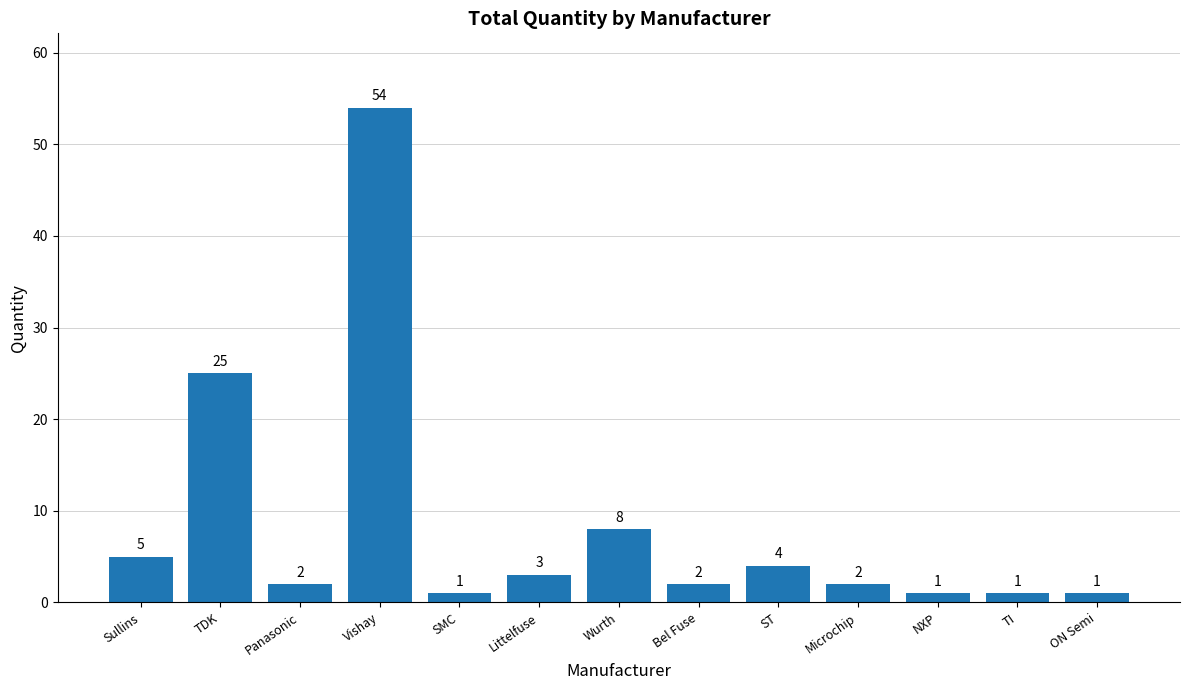

What is the average value?

8